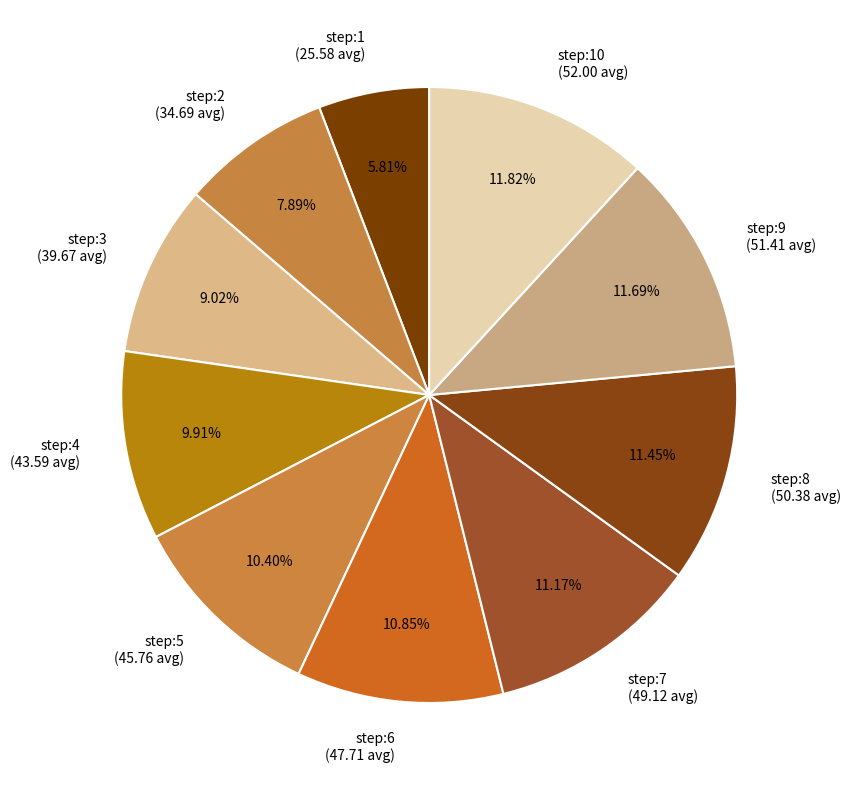

Is there any slice that represents more than half of the pie?

No